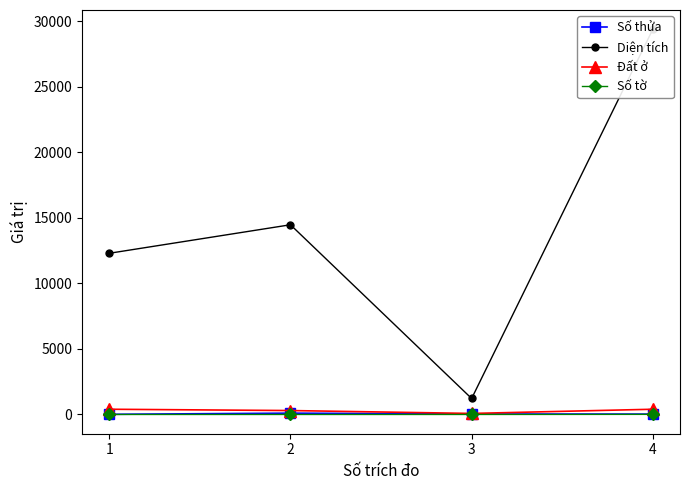

At which label does Số thửa reach its peak?

2